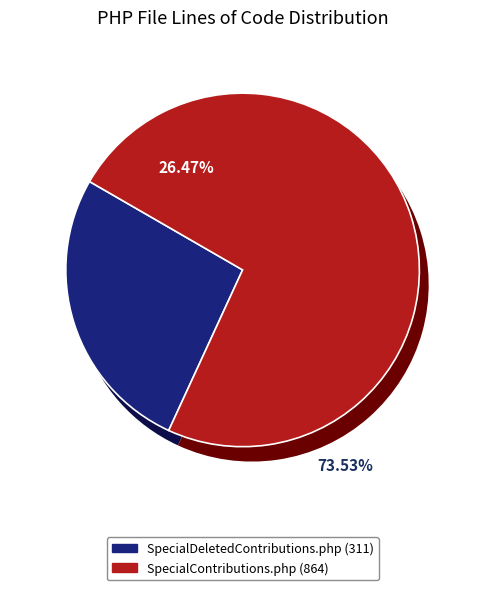

What is the largest slice in the pie chart?

SpecialContributions.php